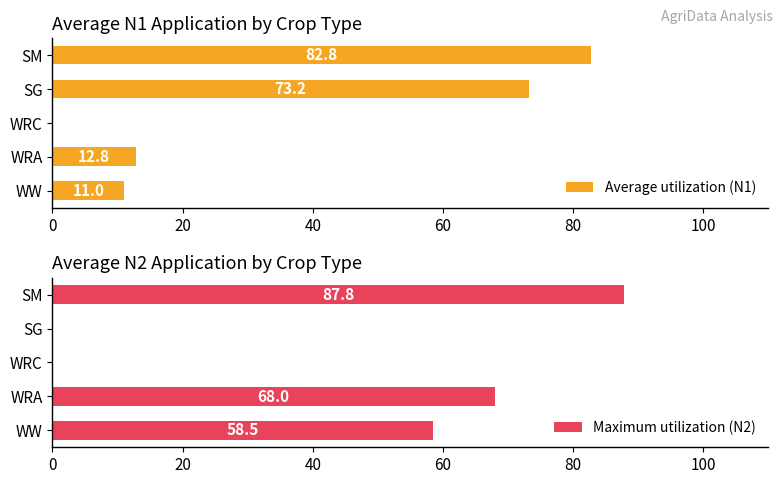

The value of Maximum utilization (N2) at WRC is 0.0. True or false?

True